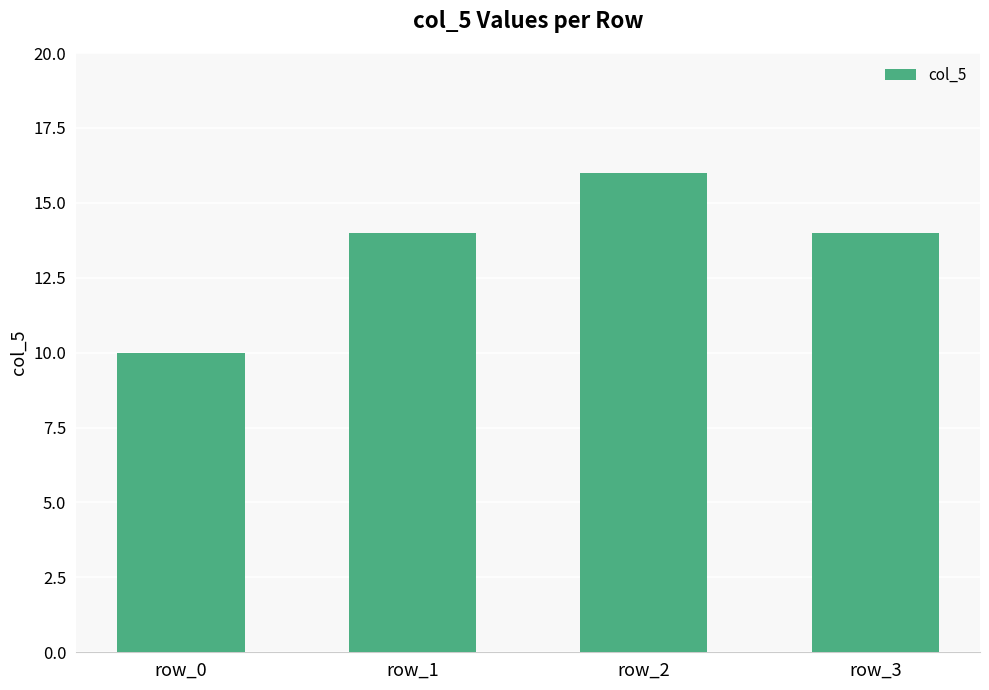

What is the greatest value displayed?

16